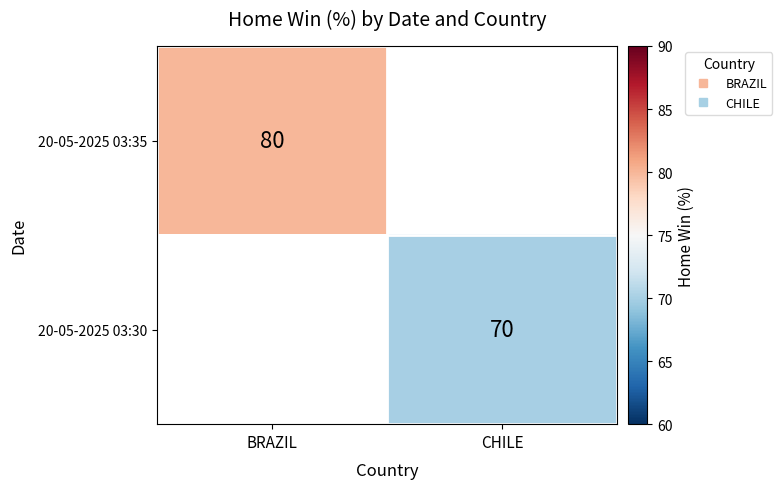

At which label is 20-05-2025 03:35 closest to 80?

BRAZIL